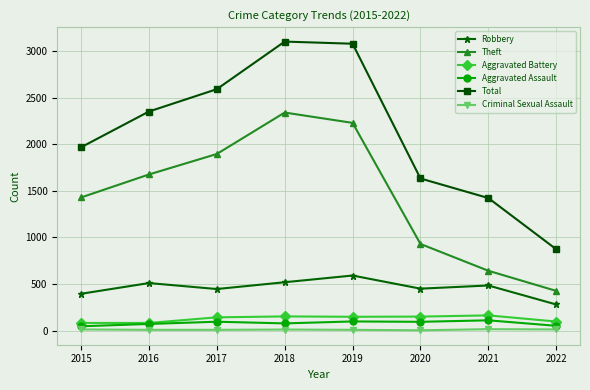

True or false: Robbery has a value of 395 at 2015.

True